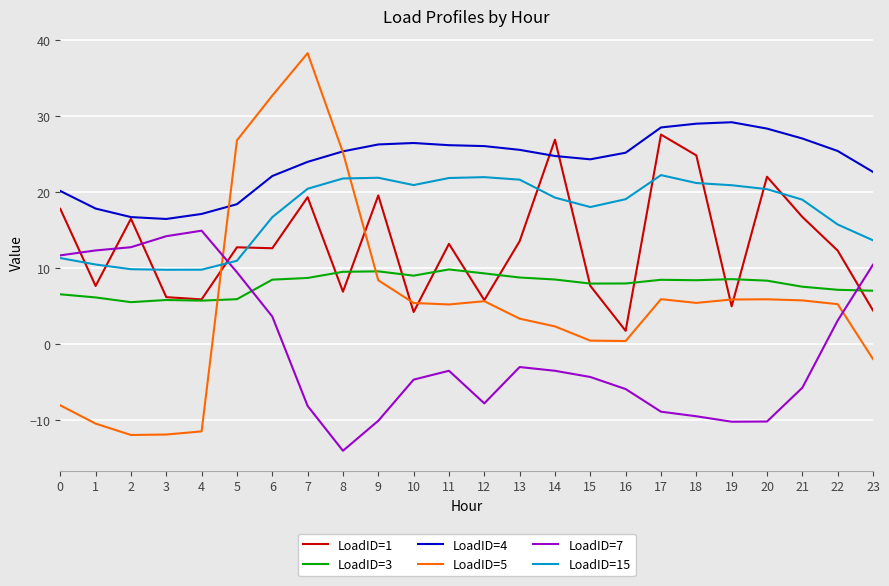

What is the smallest value displayed?

-14.1